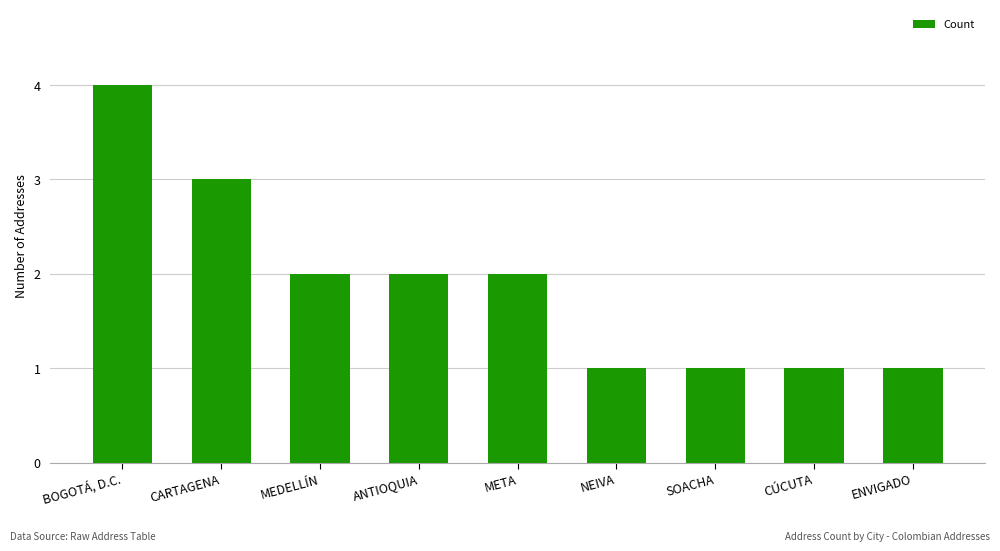

What is the label of the 7th bar from the right?

MEDELLÍN